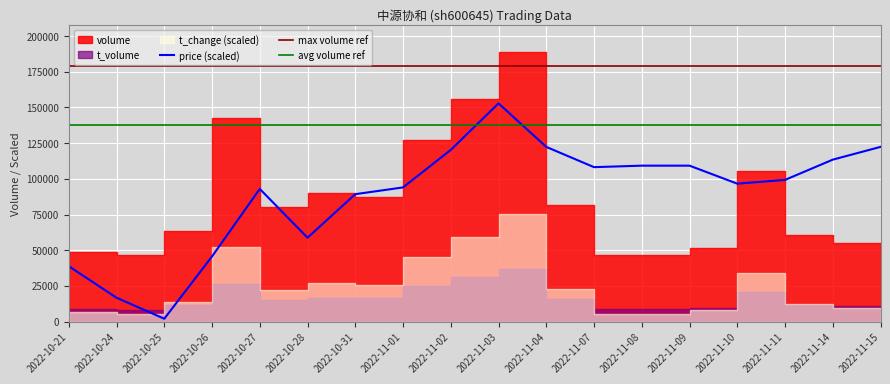

At which label does price (scaled) reach its minimum?

2022-10-25